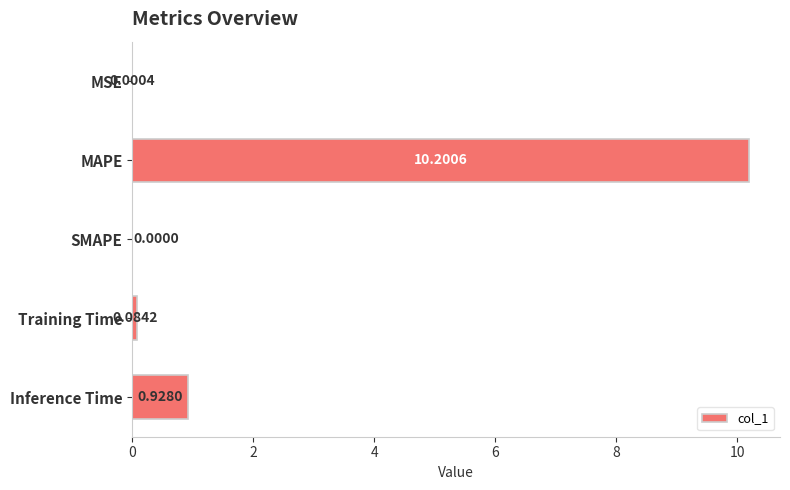

How many data points are above 0?

4